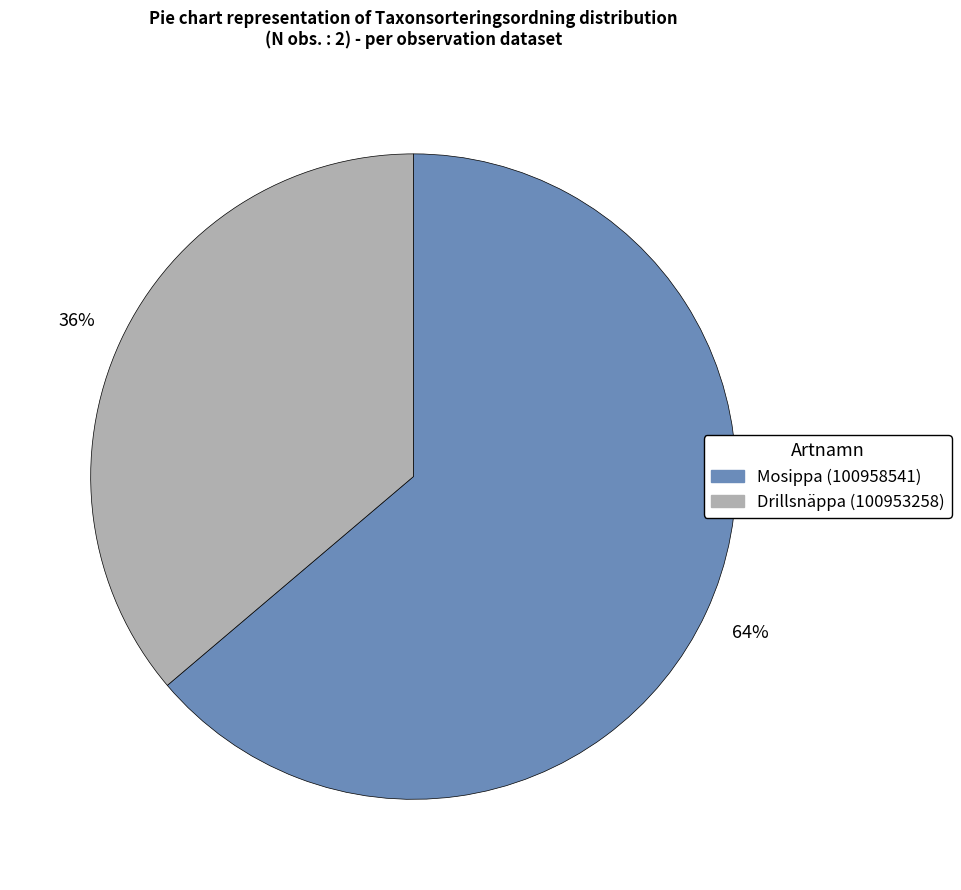

Which has a higher value, Mosippa (100958541) or Drillsnäppa (100953258)?

Mosippa (100958541)